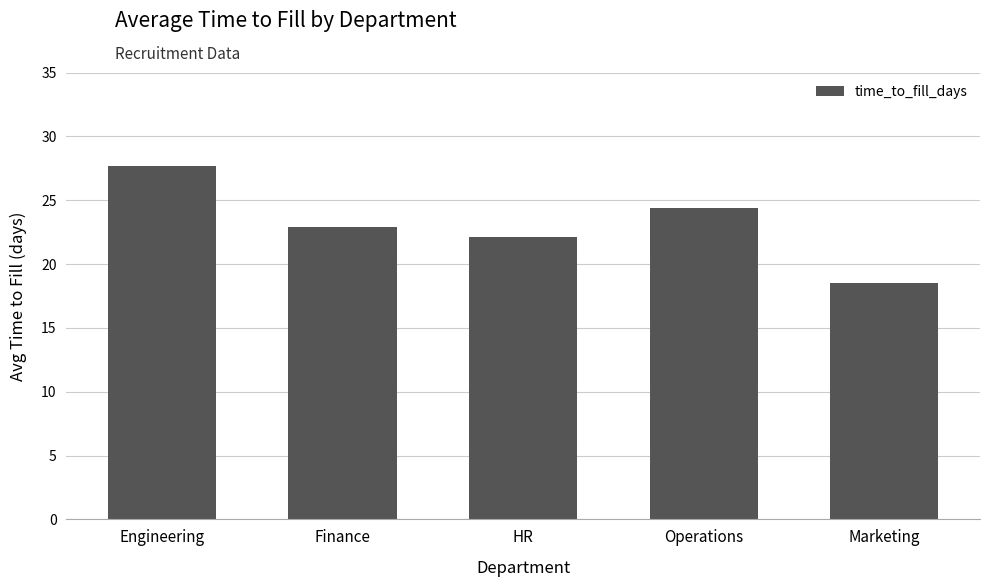

Which label corresponds to the largest value in the chart?

Engineering